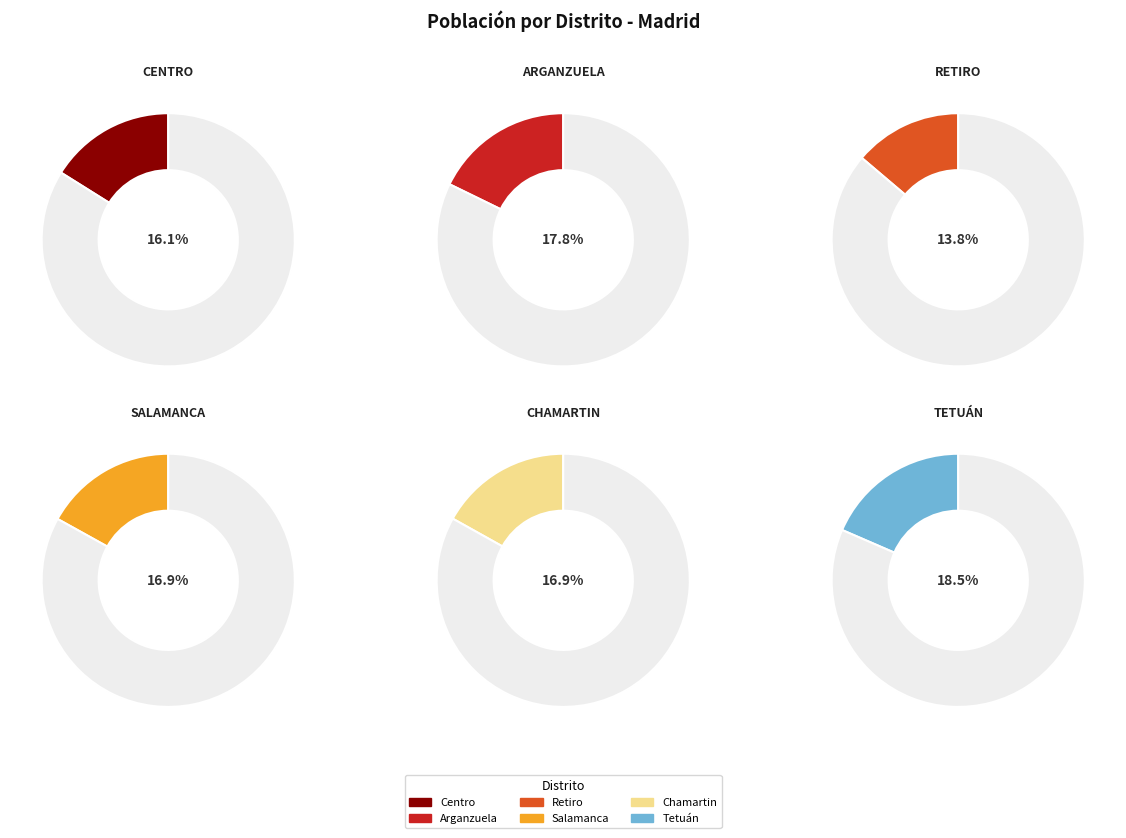

Count the number of slices in the pie.

12